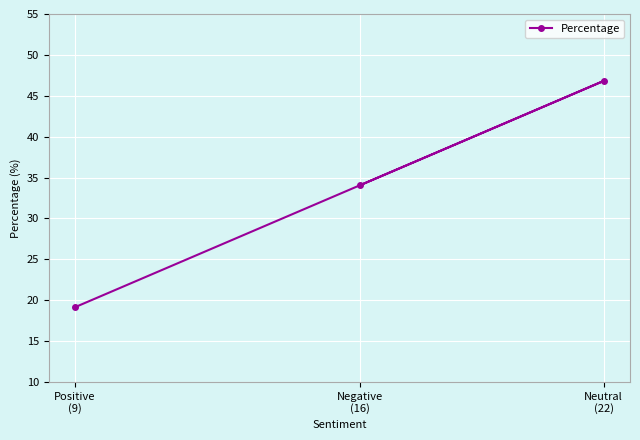

What is the label of the 3rd point from the left?

Neutral
(22)